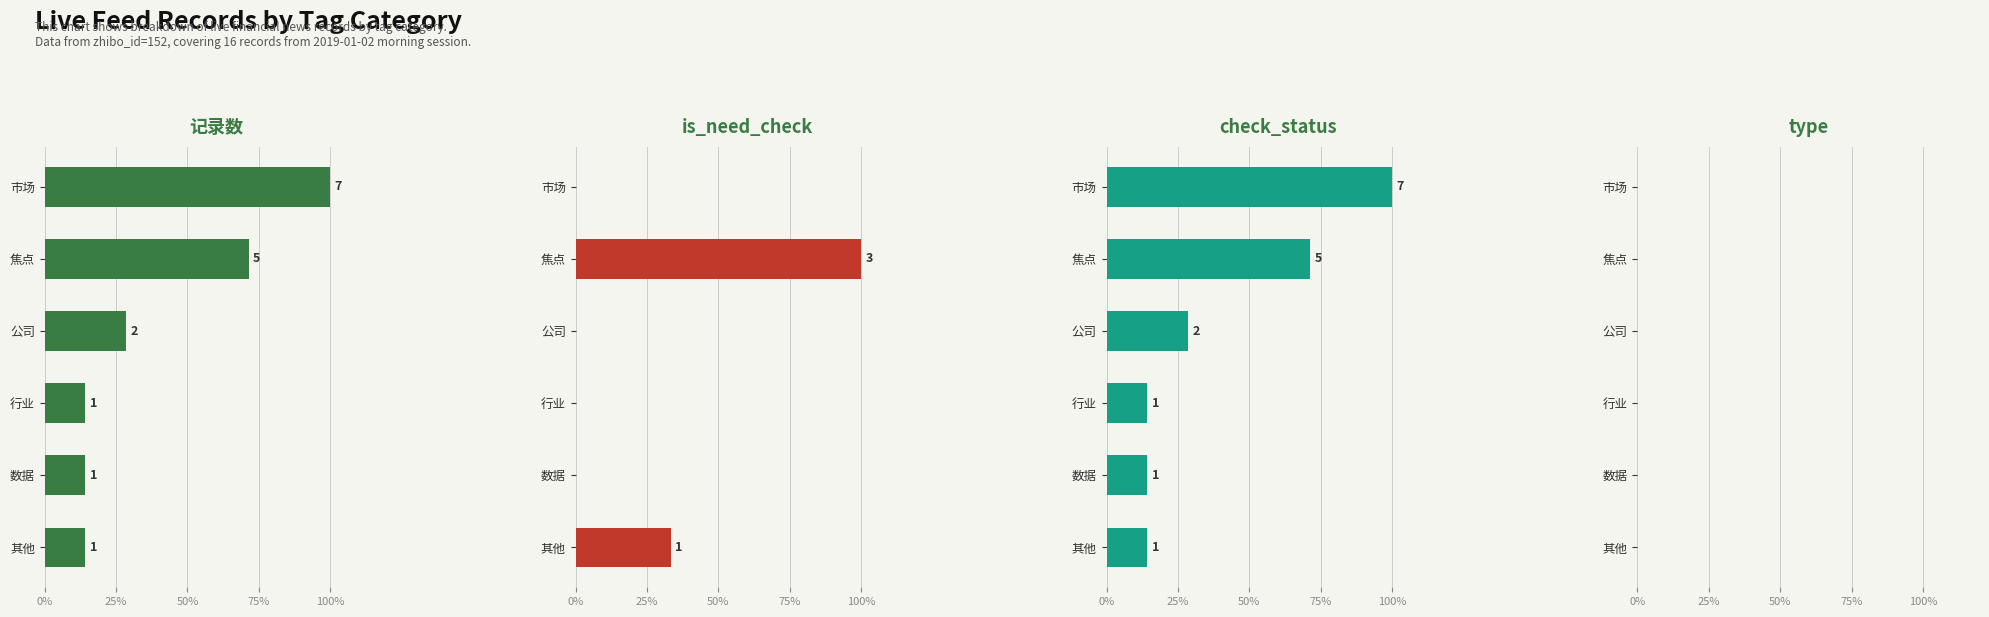

Count the number of data series in this chart.

4